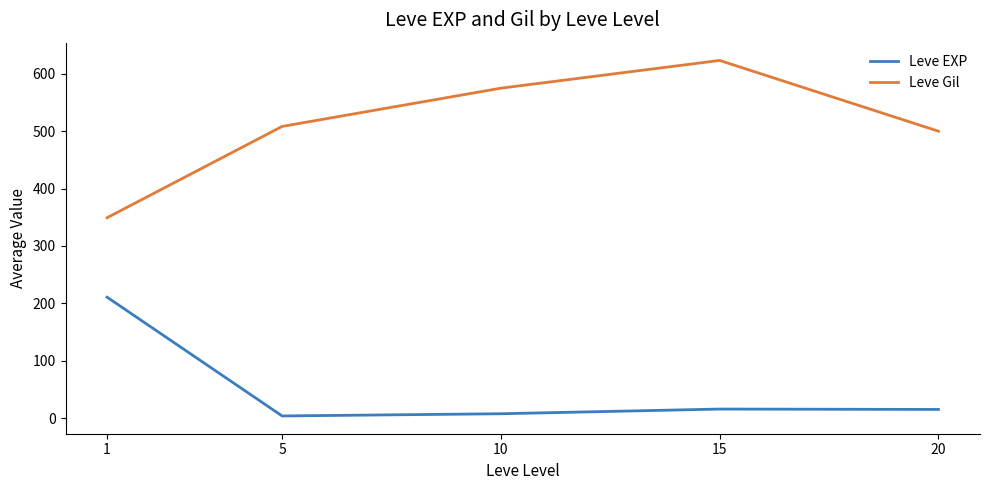

Count the number of categories in the chart.

5